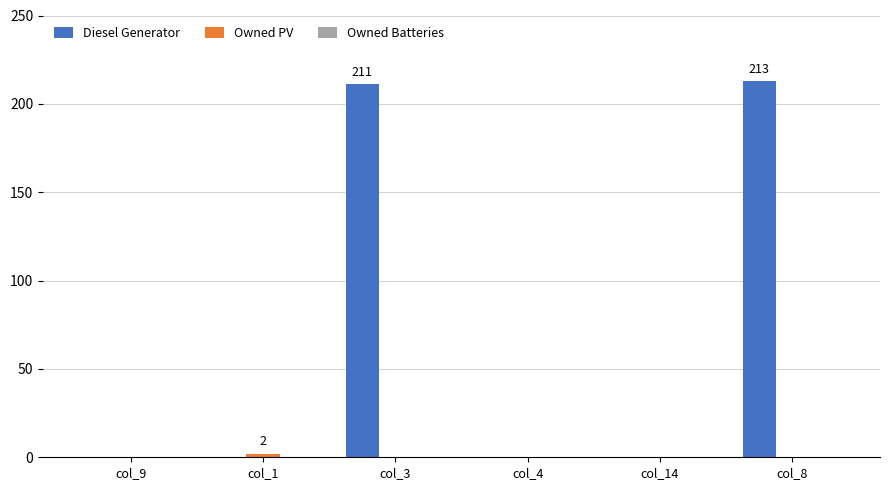

Which series has the largest total across all categories?

Diesel Generator